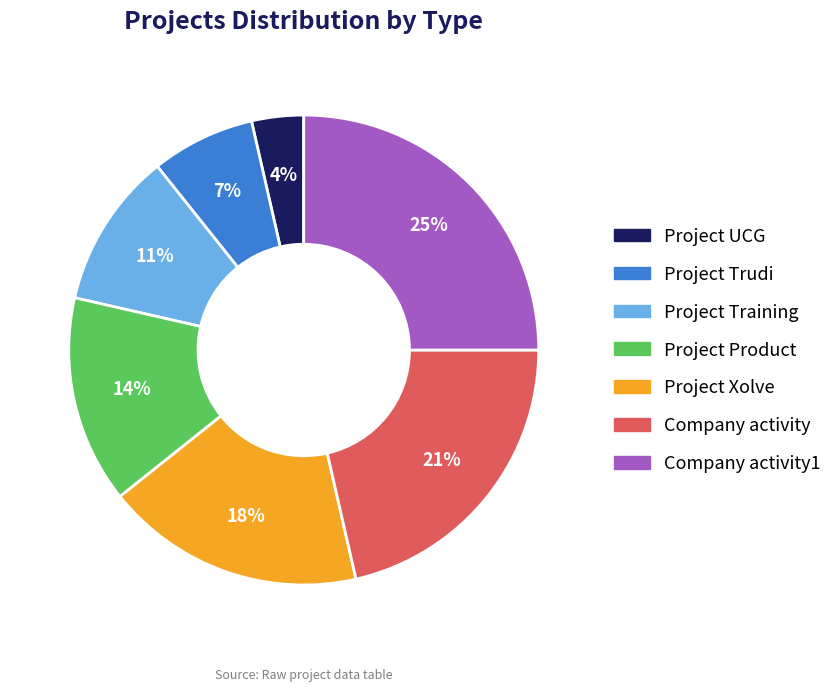

Does any single category account for the majority?

No